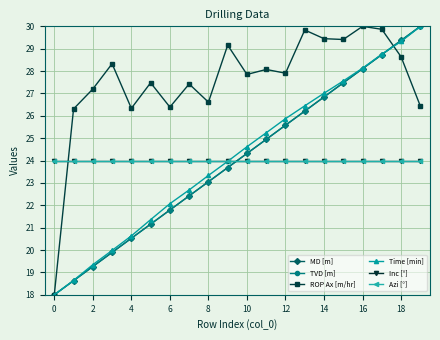

Does the chart have visible grid lines?

Yes